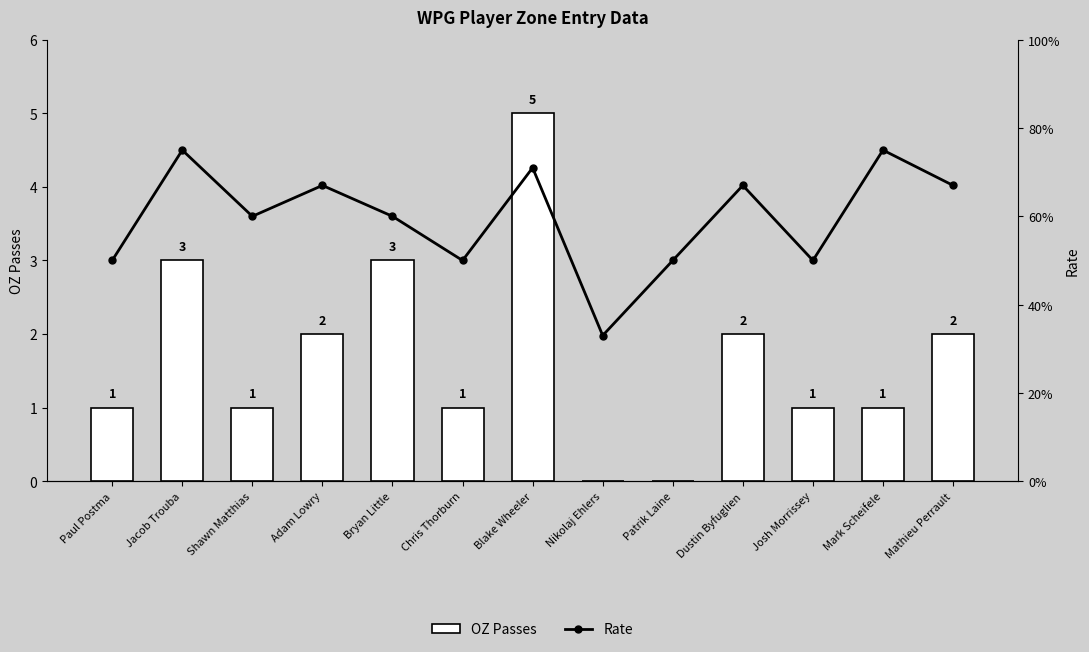

What position from the left is Paul Postma?

1